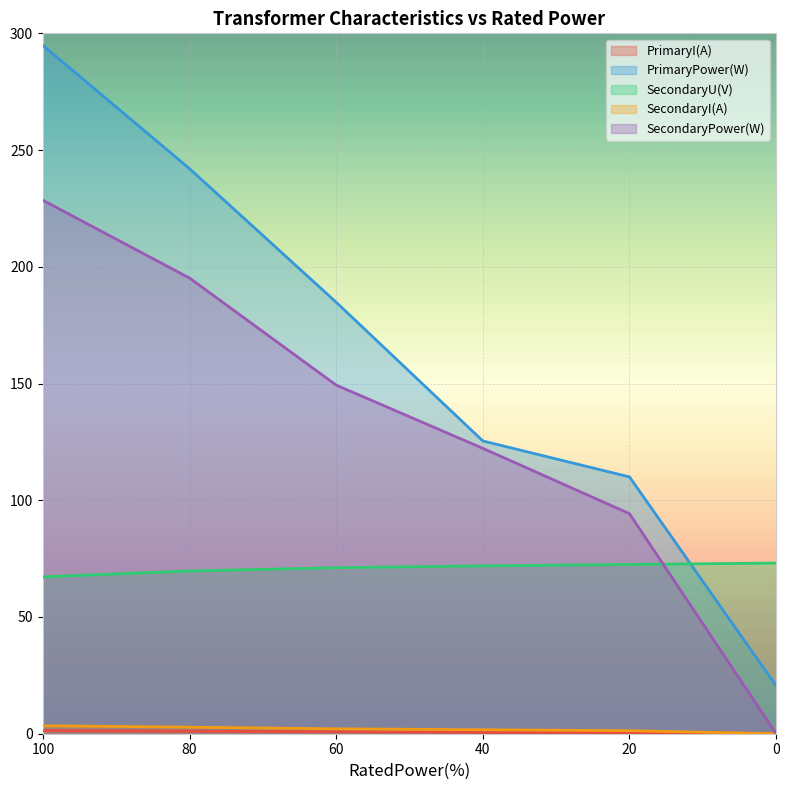

Is it true that SecondaryI(A) equals 1.3 at 20?

True